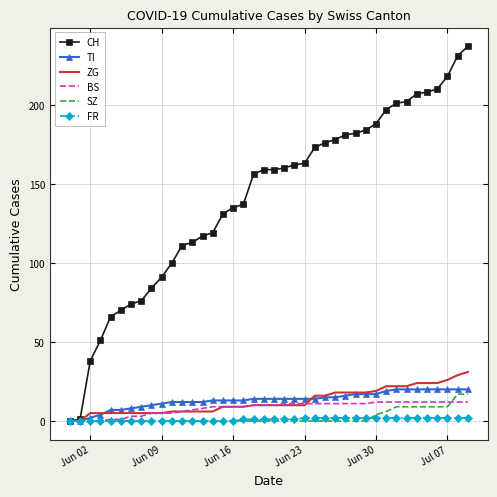

What is the maximum value shown in the chart?

237